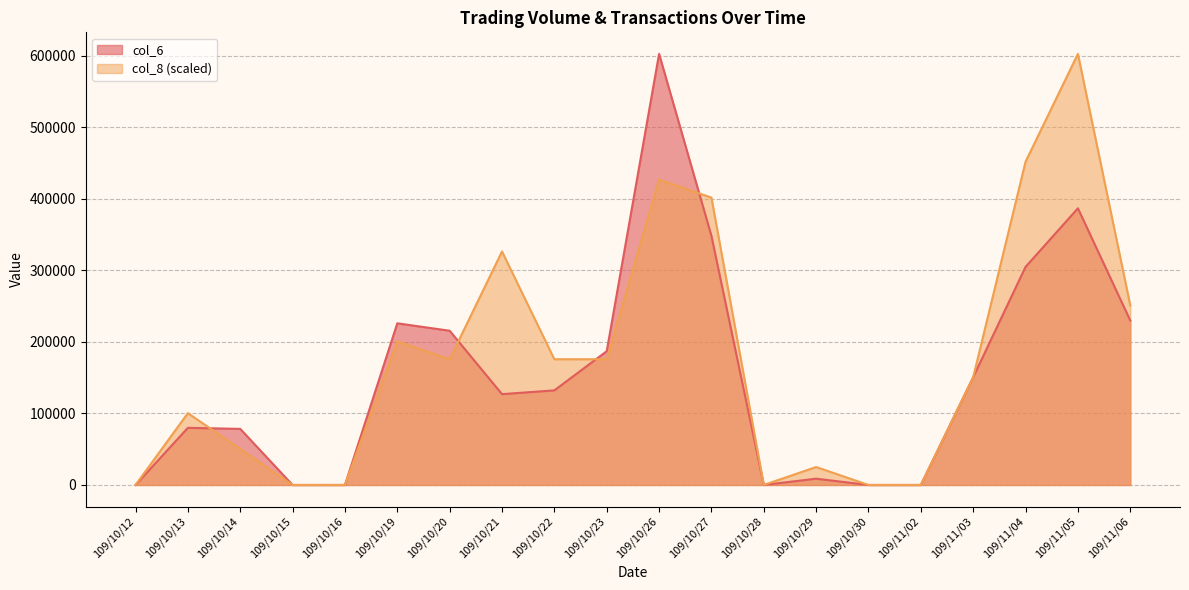

What is the average value of the col_6 series?

153909.0